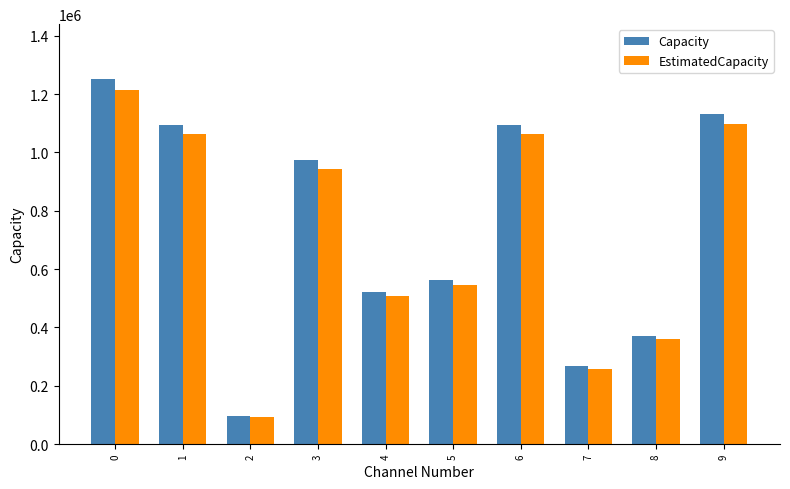

Are the bars horizontal?

No